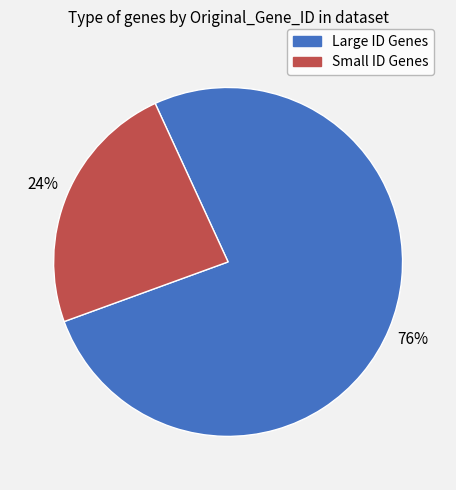

What is the smallest slice in the pie chart?

Small ID Genes